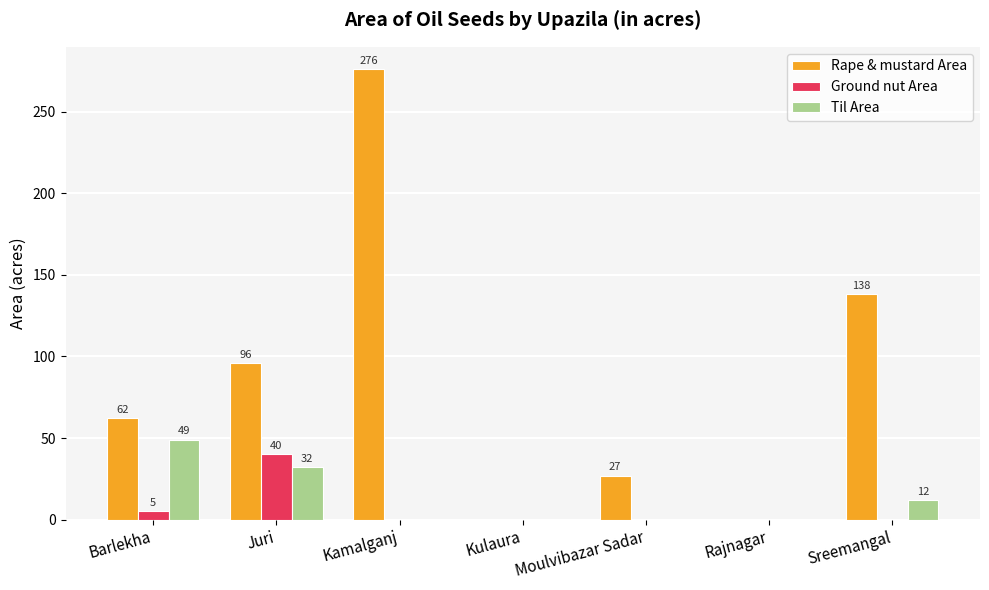

What is the greatest value displayed?

276